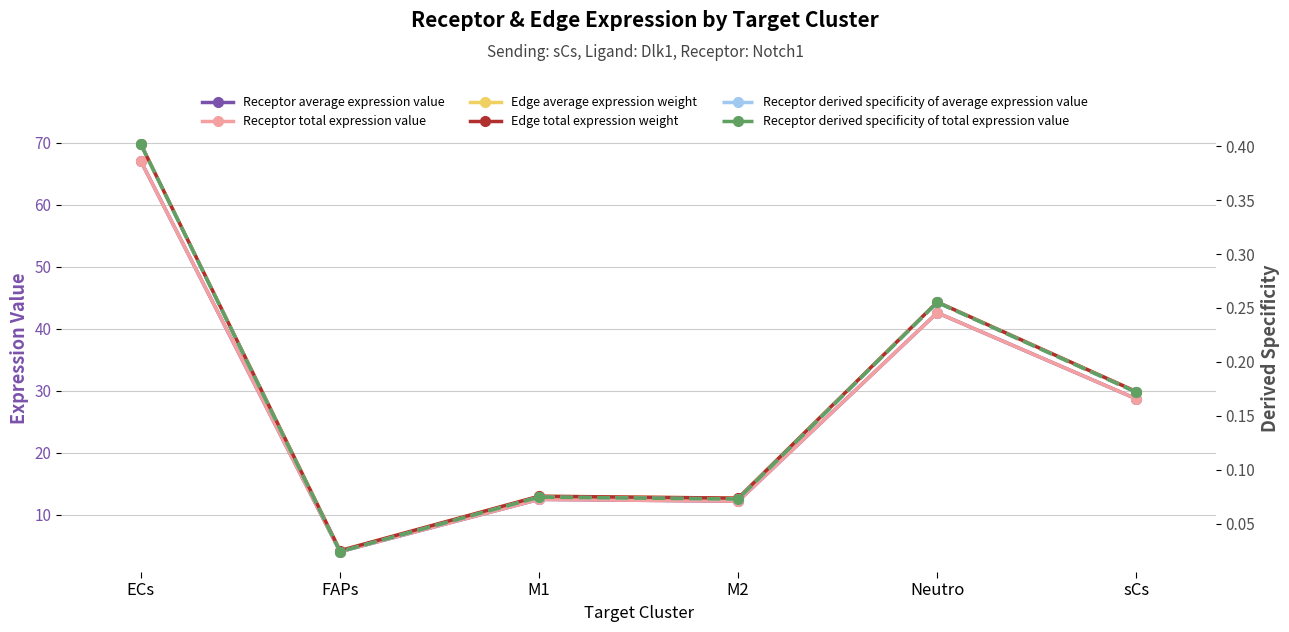

Which has a higher value, ECs or M1?

ECs